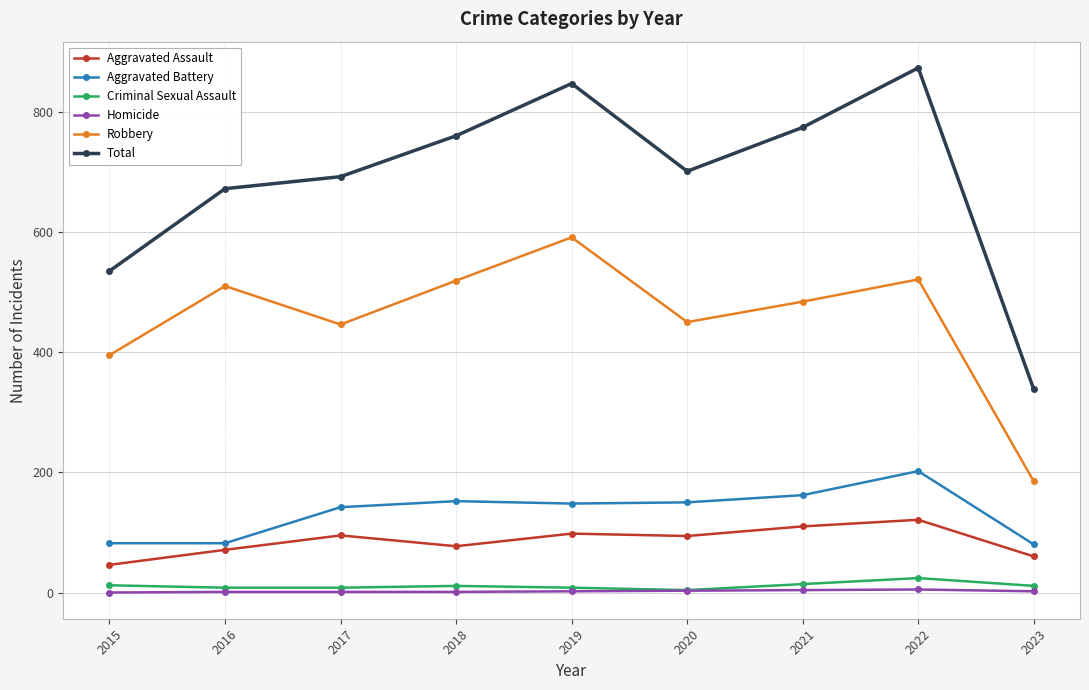

The value of Aggravated Assault at 2022 is 28. True or false?

False